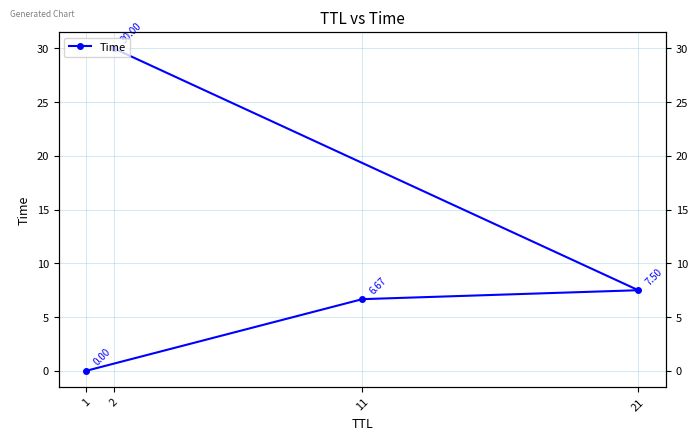

What is the label of the 1st point from the right?

2